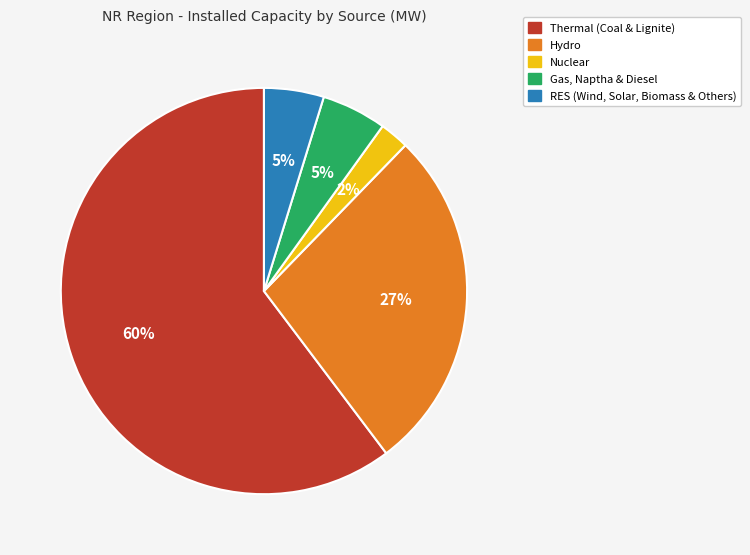

How many segments does this pie chart have?

5